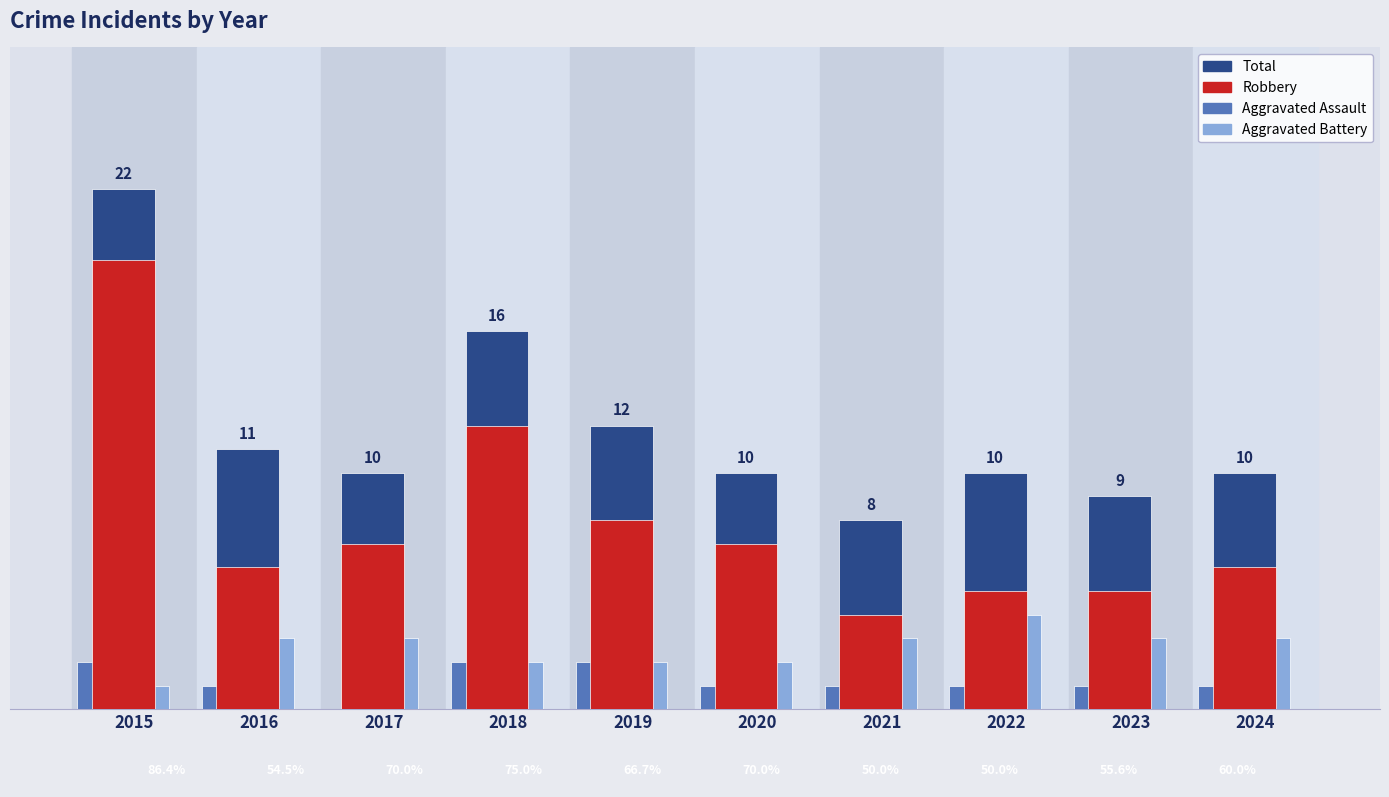

Which series has the largest total across all categories?

Total